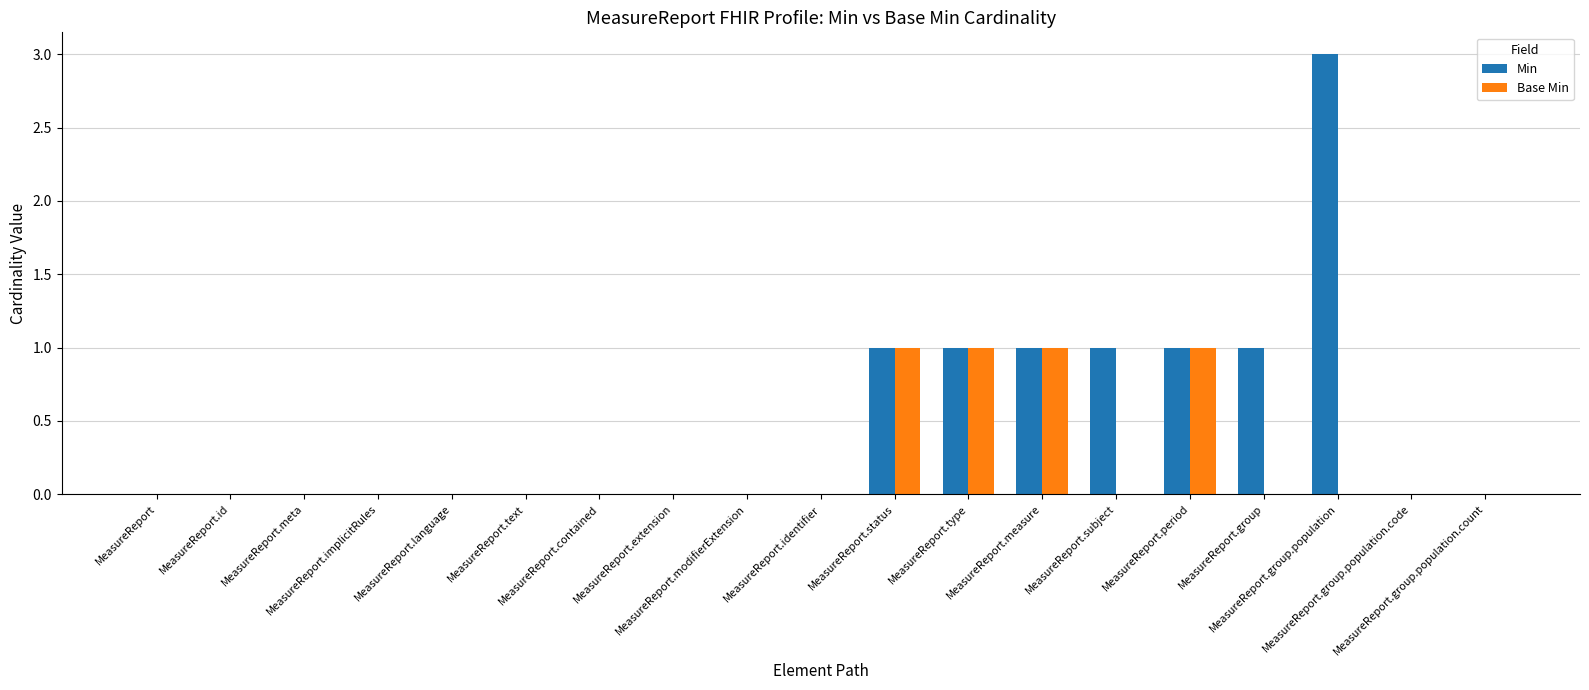

How many series are shown in this chart?

2